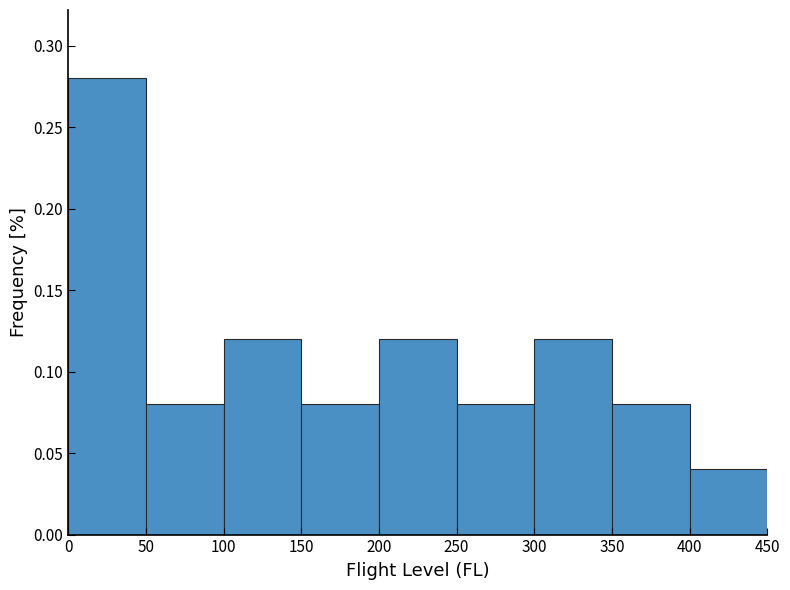

Over which range of the x-axis is the bar tallest?

0 to 50